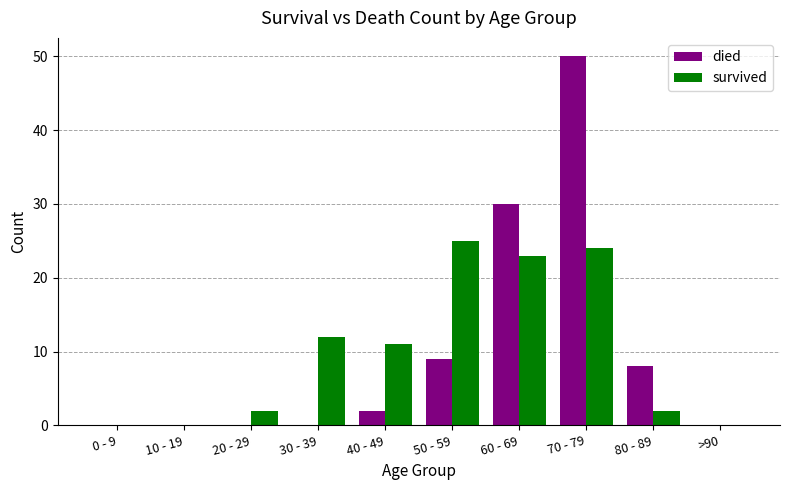

At which category is the sum across all series the highest?

70 - 79